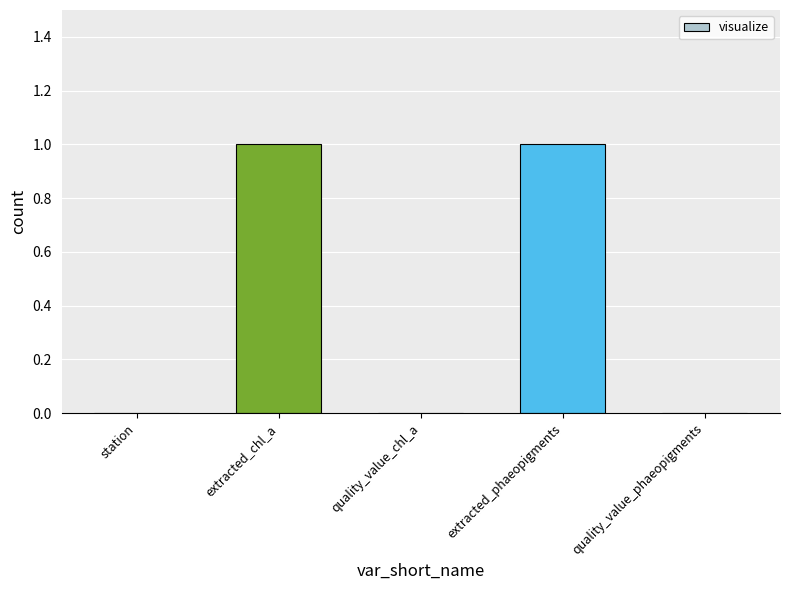

What is the maximum value shown in the chart?

1